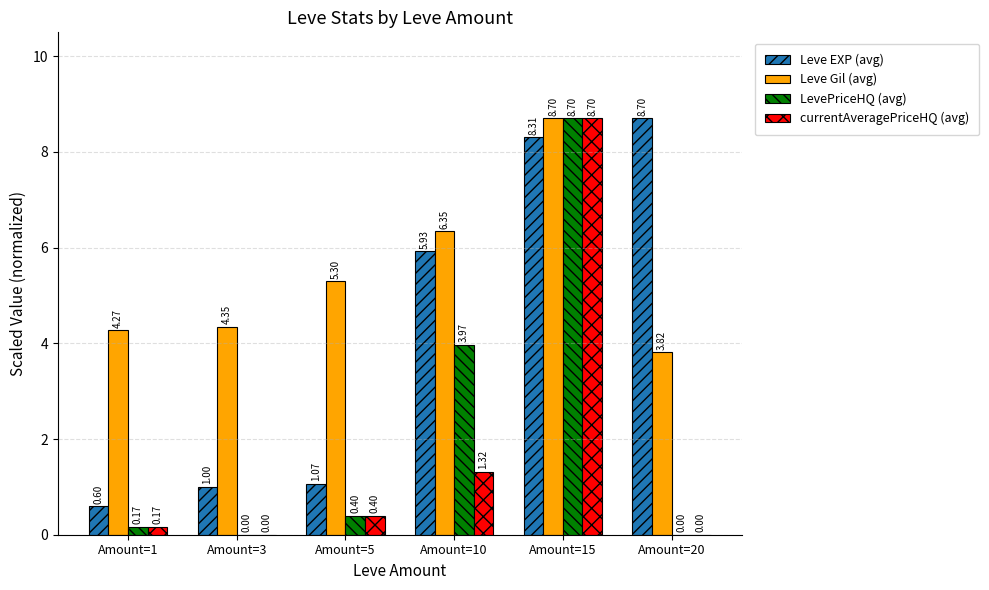

How many categories are shown in the chart?

6